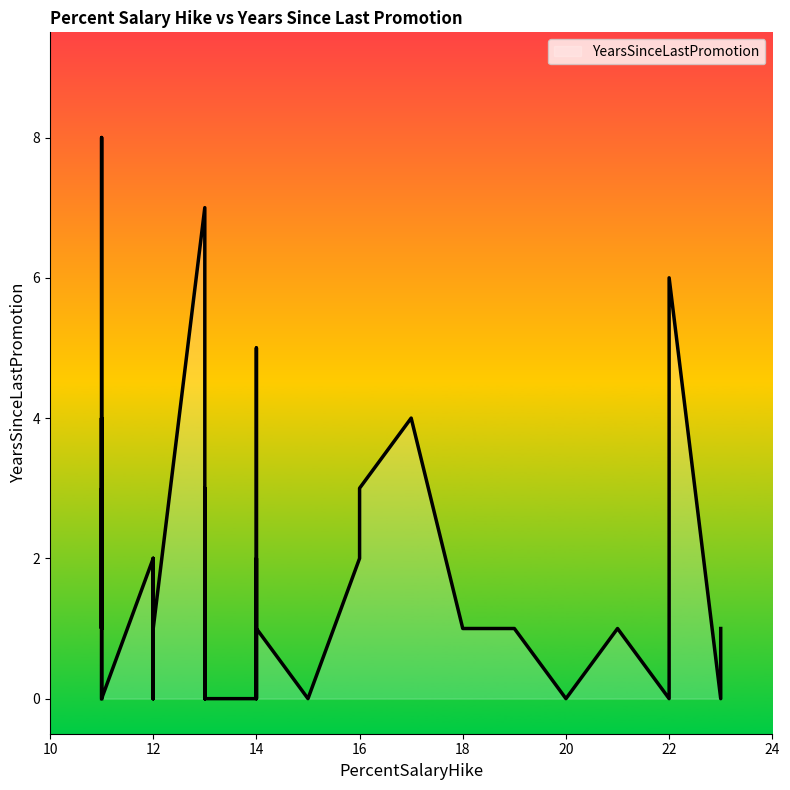

How many interior local peaks (higher than both neighbors) does the data have?

12